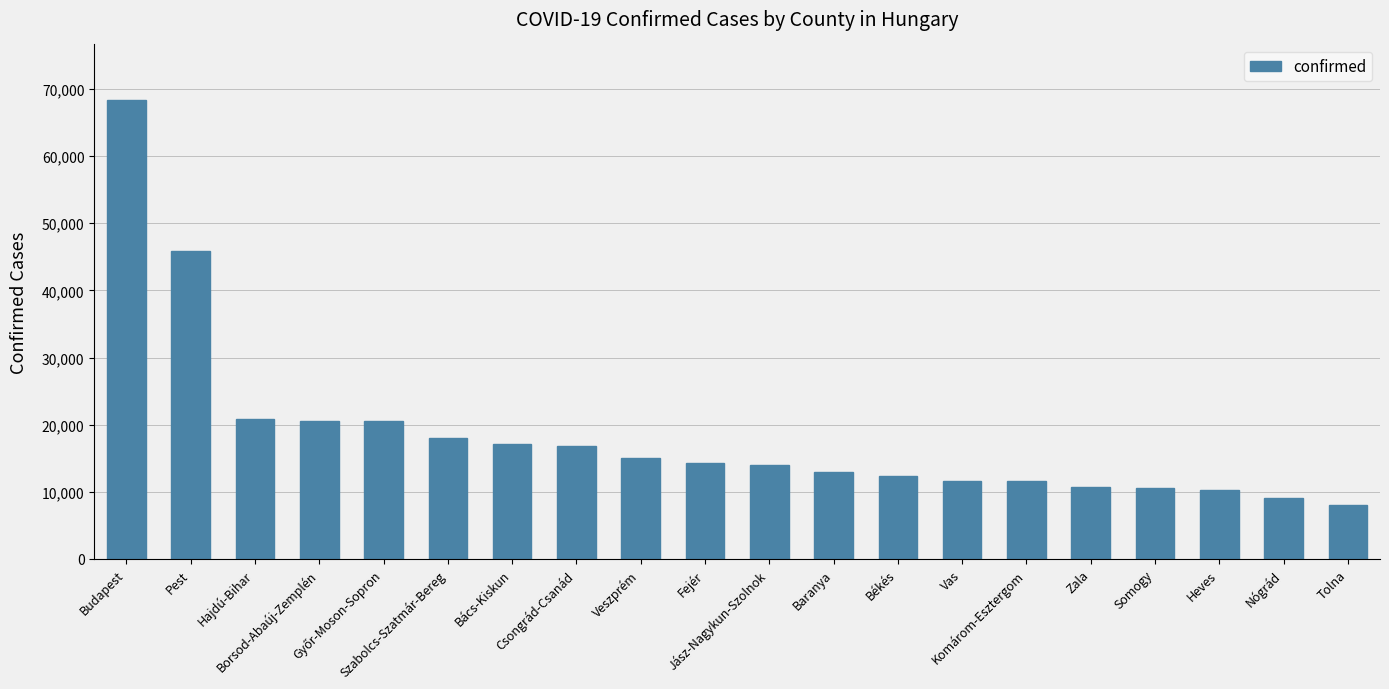

The value at Bács-Kiskun is 17098. True or false?

True